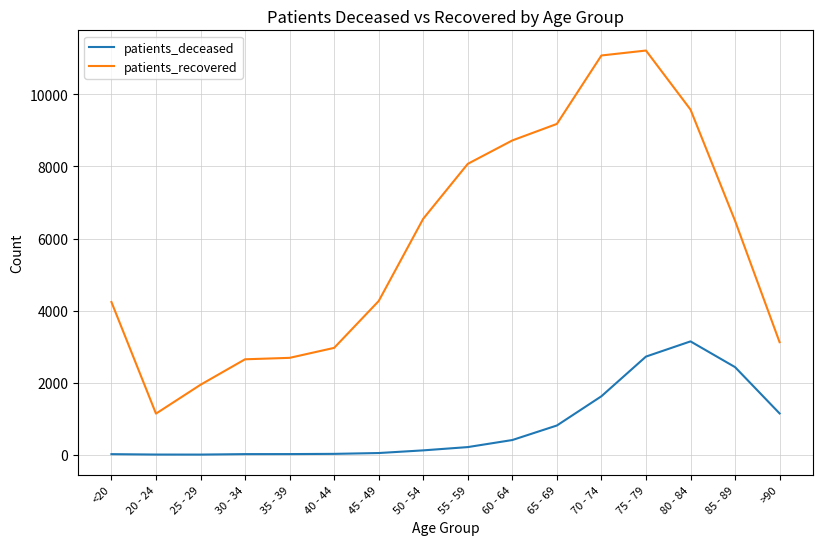

Does the chart display data point markers on the line(s)?

No